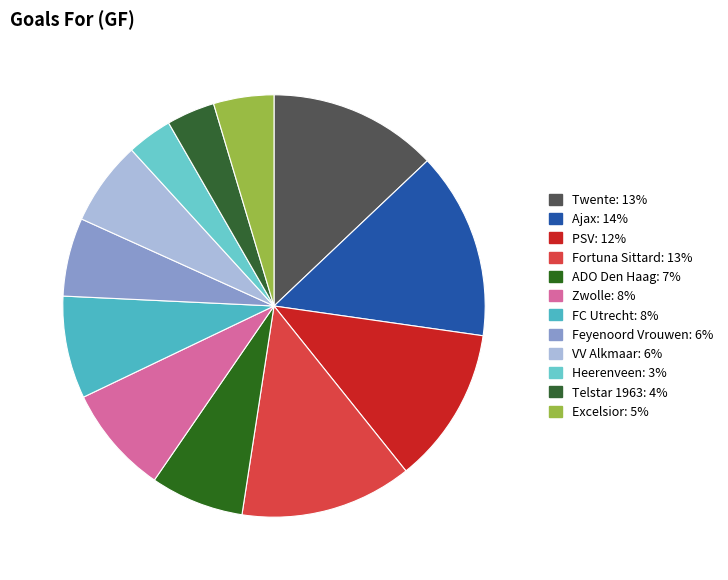

To the nearest percent, what is the difference between the largest and smallest slice percentages?

11%